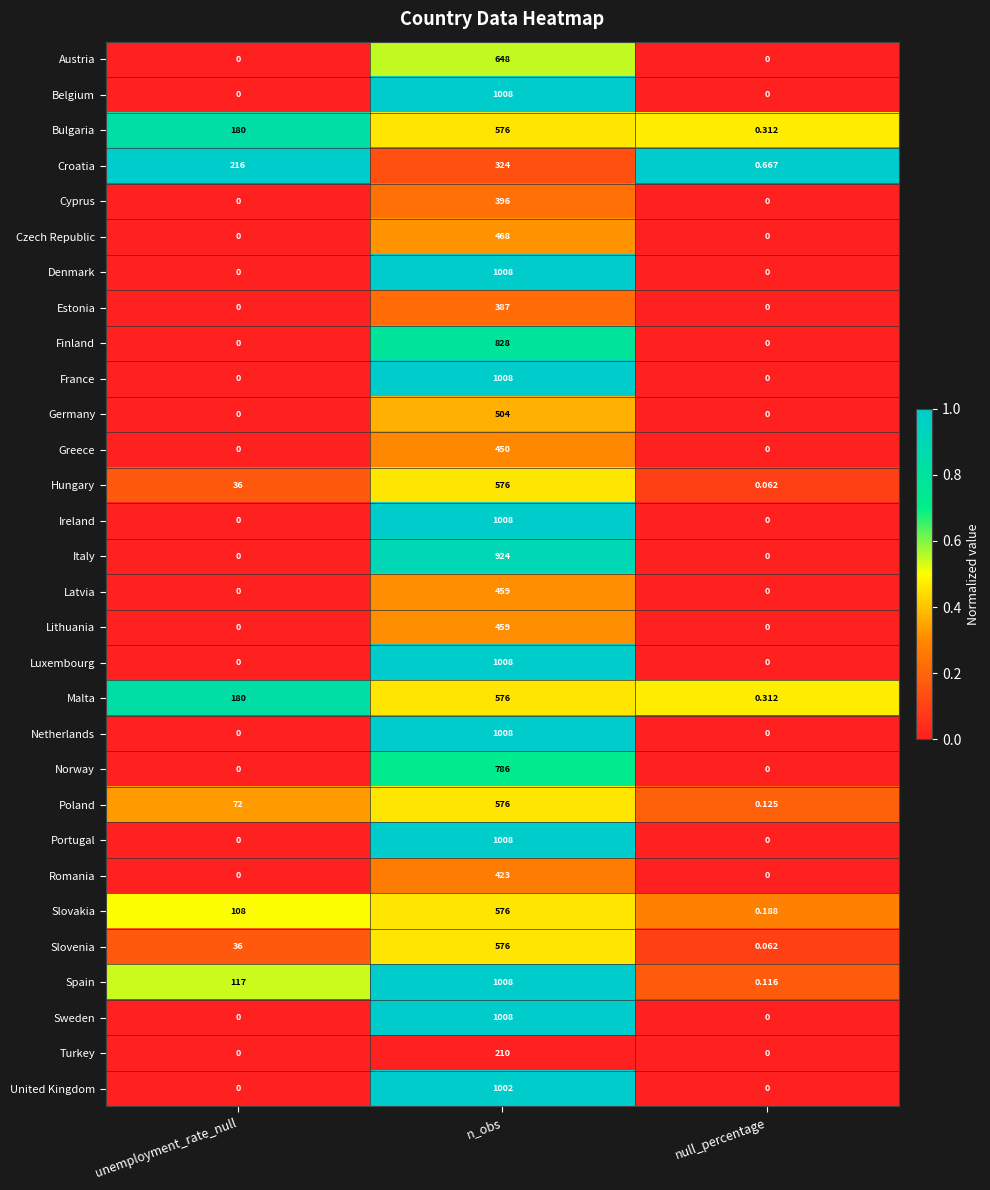

Between unemployment_rate_null and null_percentage, which series saw the biggest shift?

Croatia